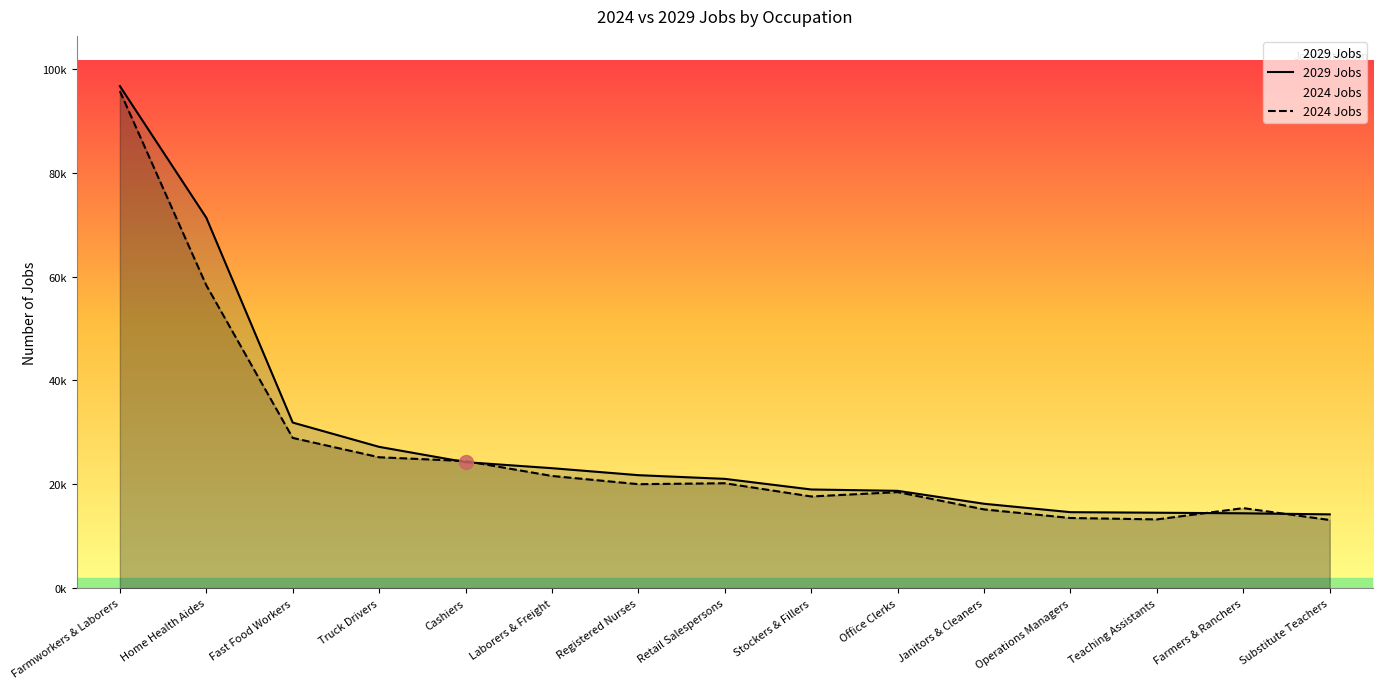

What is the sum of all 2029 Jobs values?

428998.9